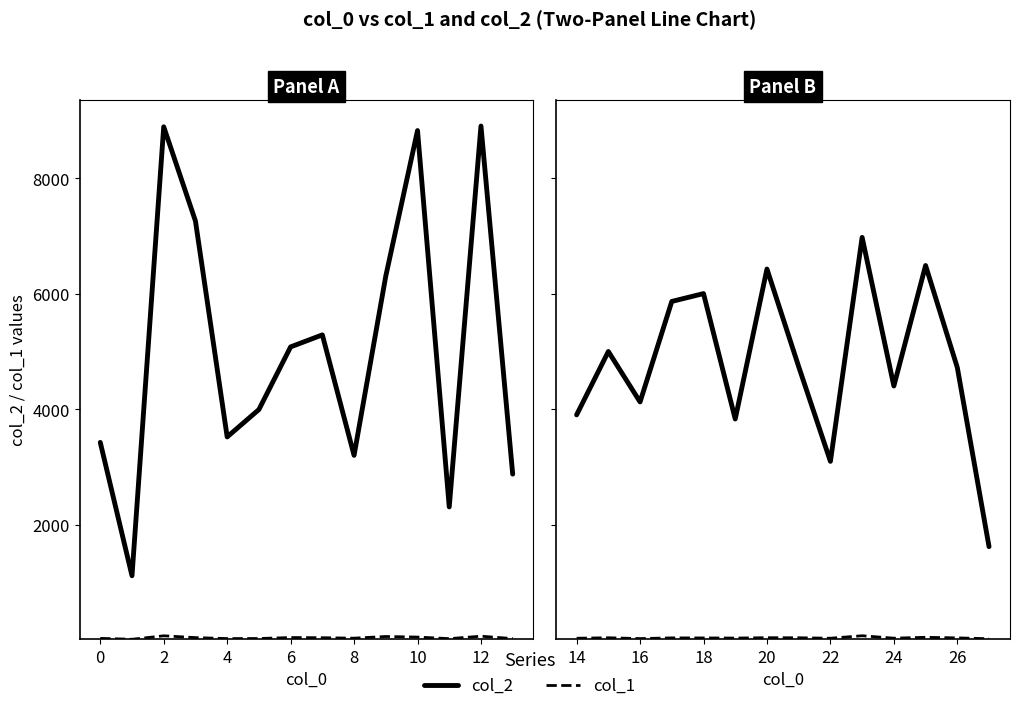

Does the chart have visible grid lines?

No